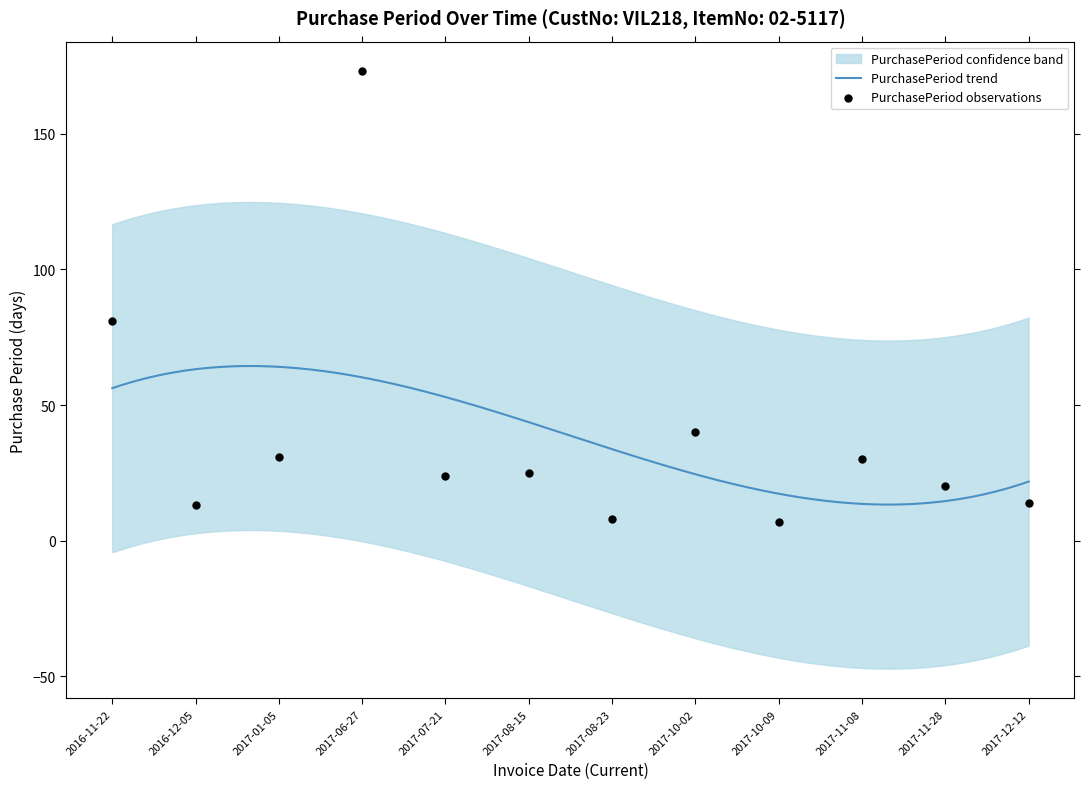

What is the ratio of the value at 2017-01-05 to the value at 2017-08-15?

1.2